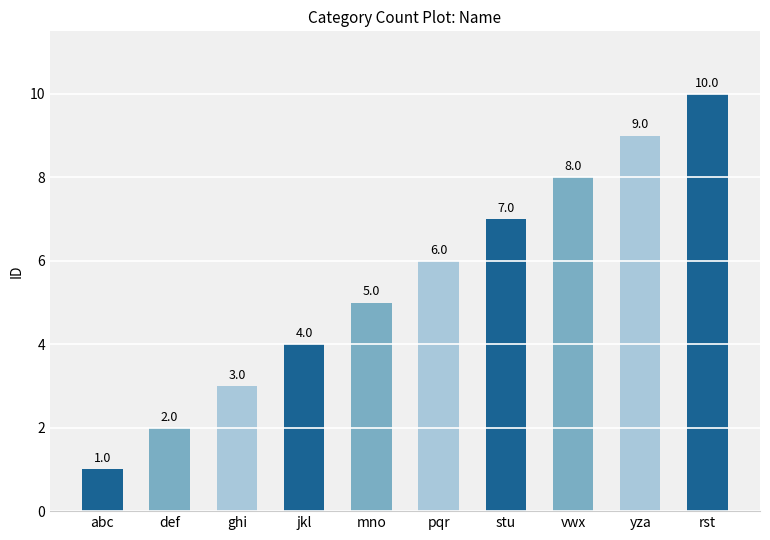

Rank the categories by value from highest to lowest.

rst, yza, vwx, stu, pqr, mno, jkl, ghi, def, abc